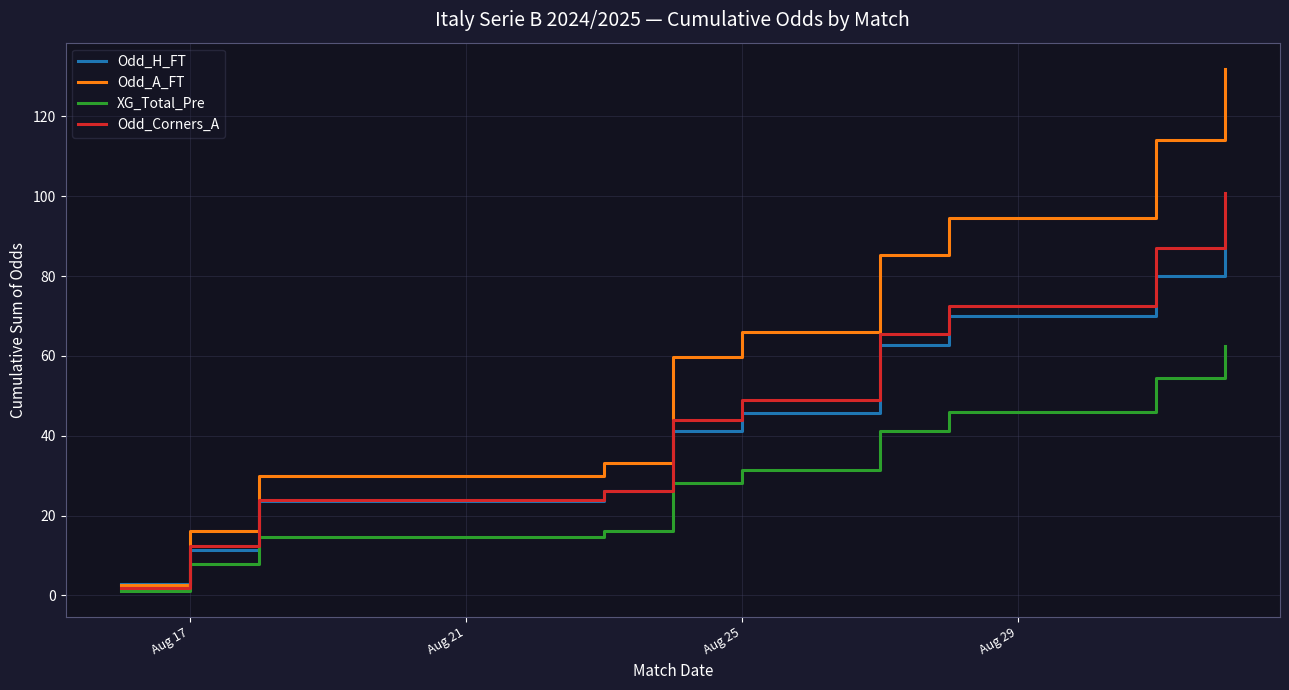

After their last crossing, which series has the higher values: Odd_H_FT or Odd_Corners_A?

Odd_Corners_A